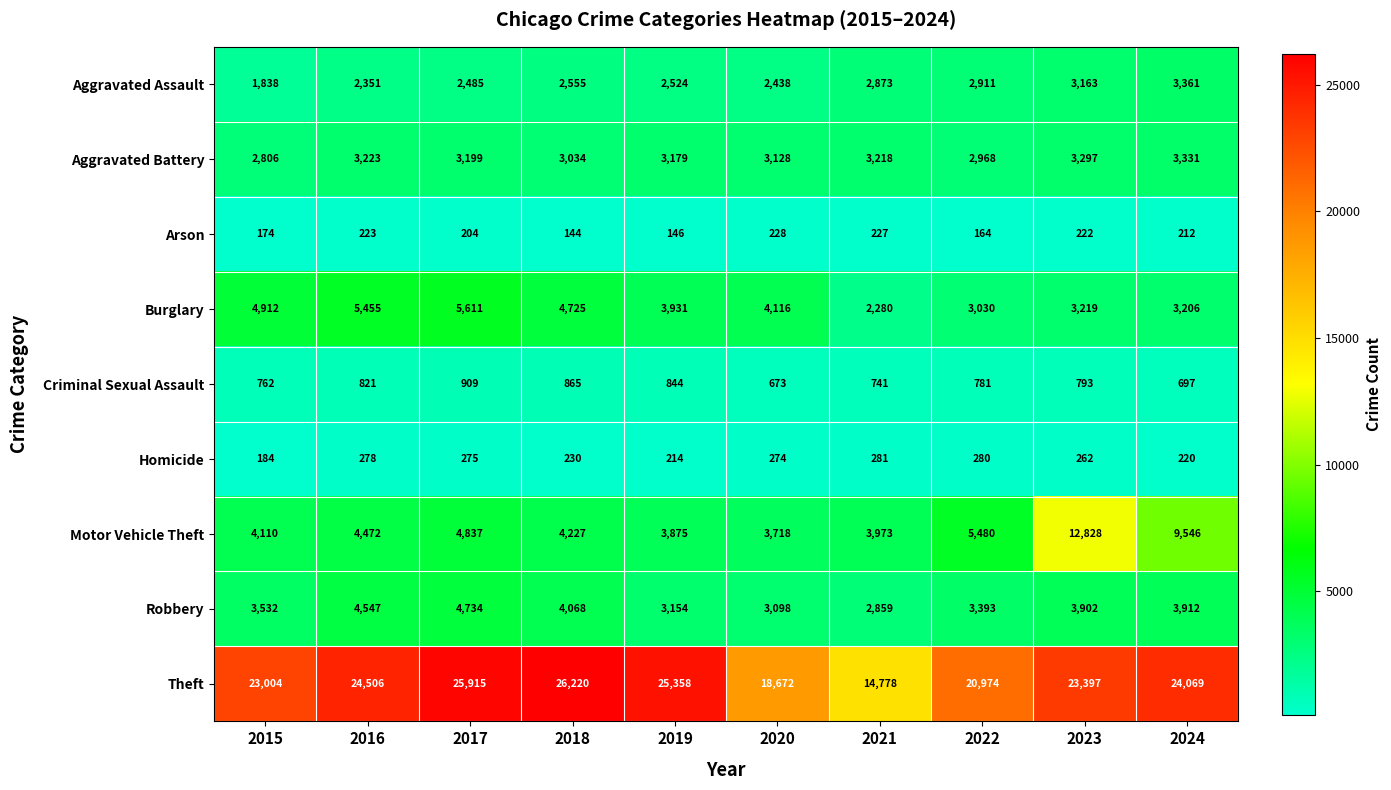

What is the average value of the Homicide series?

250